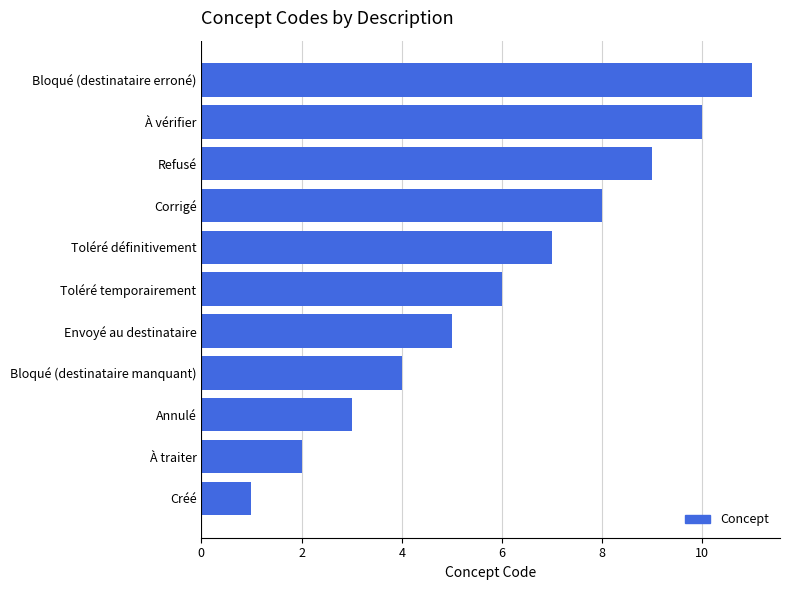

Are the bars horizontal?

Yes